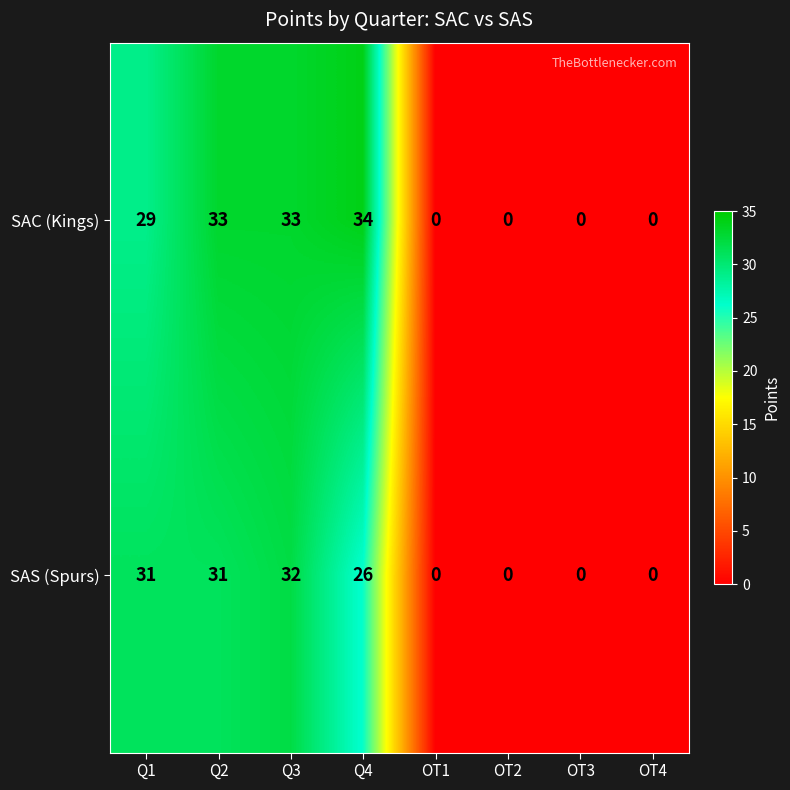

Where is SAC (Kings) nearest to the value 17?

Q1